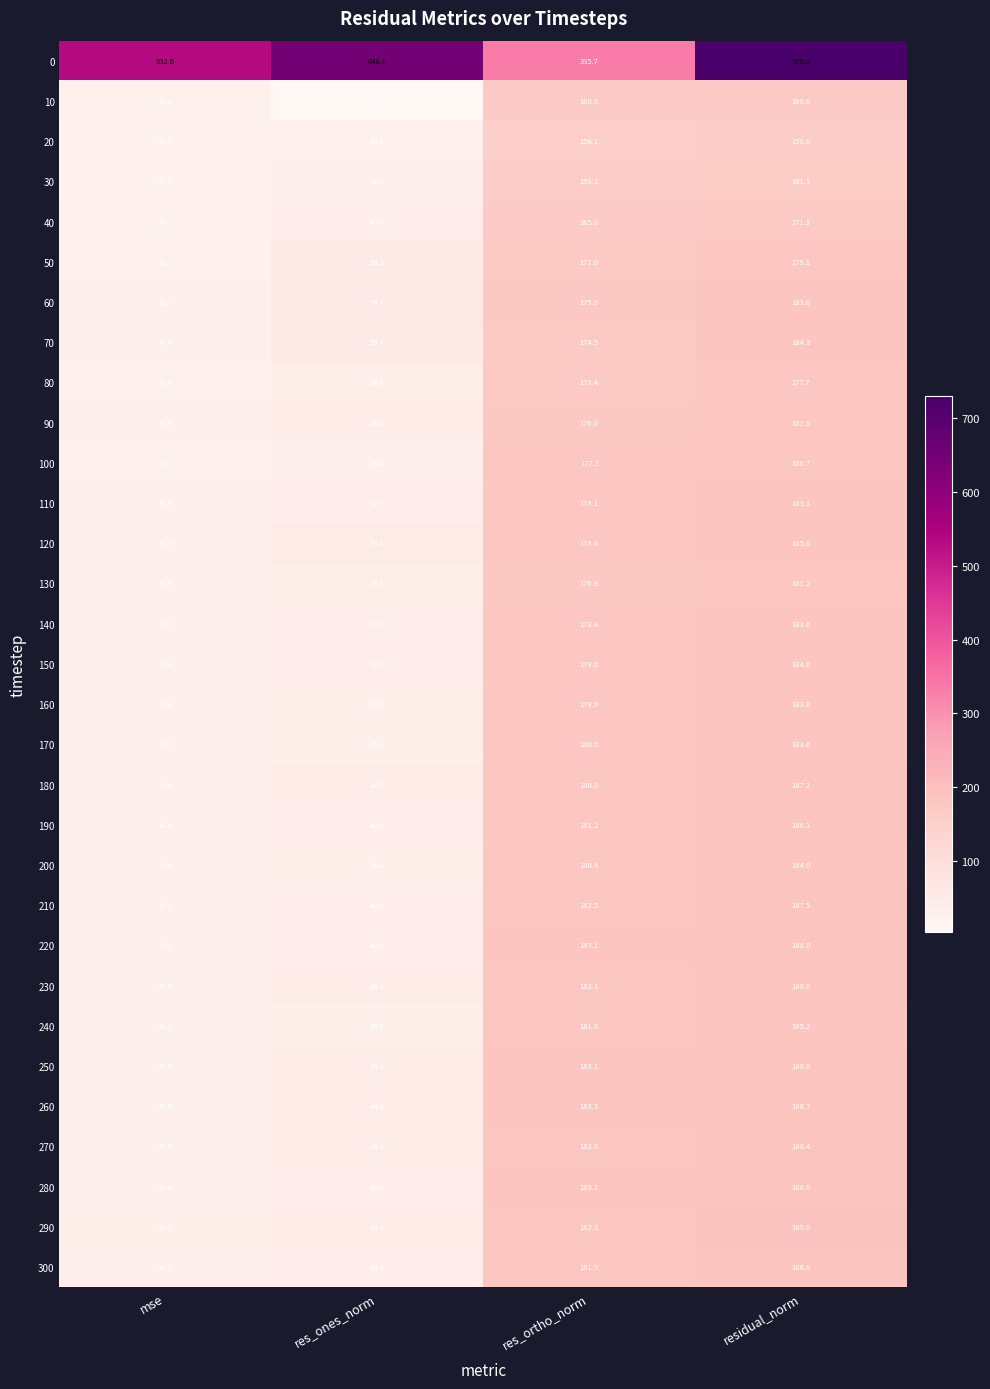

Is it true that 260 equals 183.3 at res_ortho_norm?

True